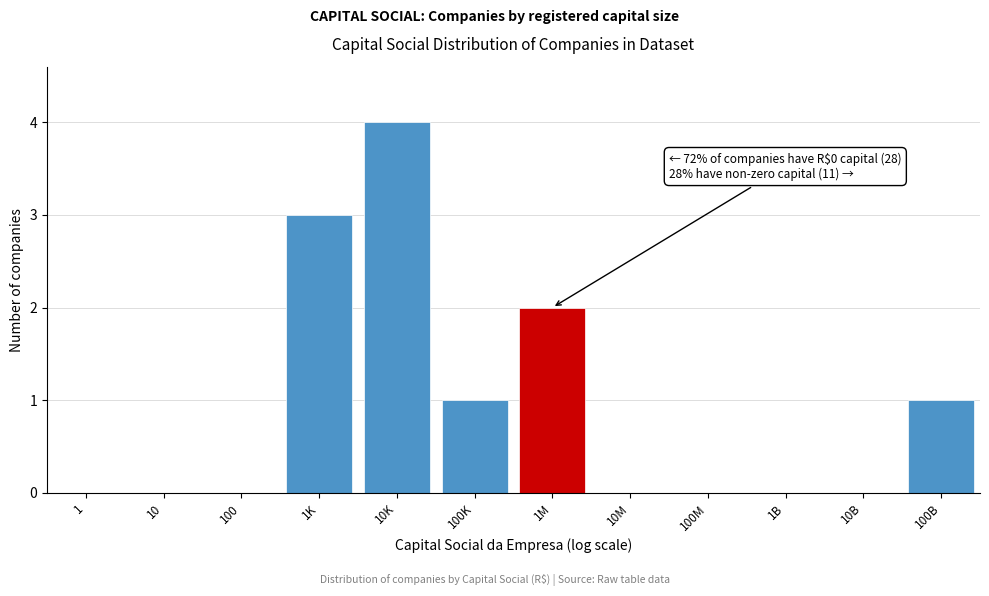

Reading left to right, extract all data points from this chart.

1=0	10=0	100=0	1K=3	10K=4	100K=1	1M=2	10M=0	100M=0	1B=0	10B=0	100B=1